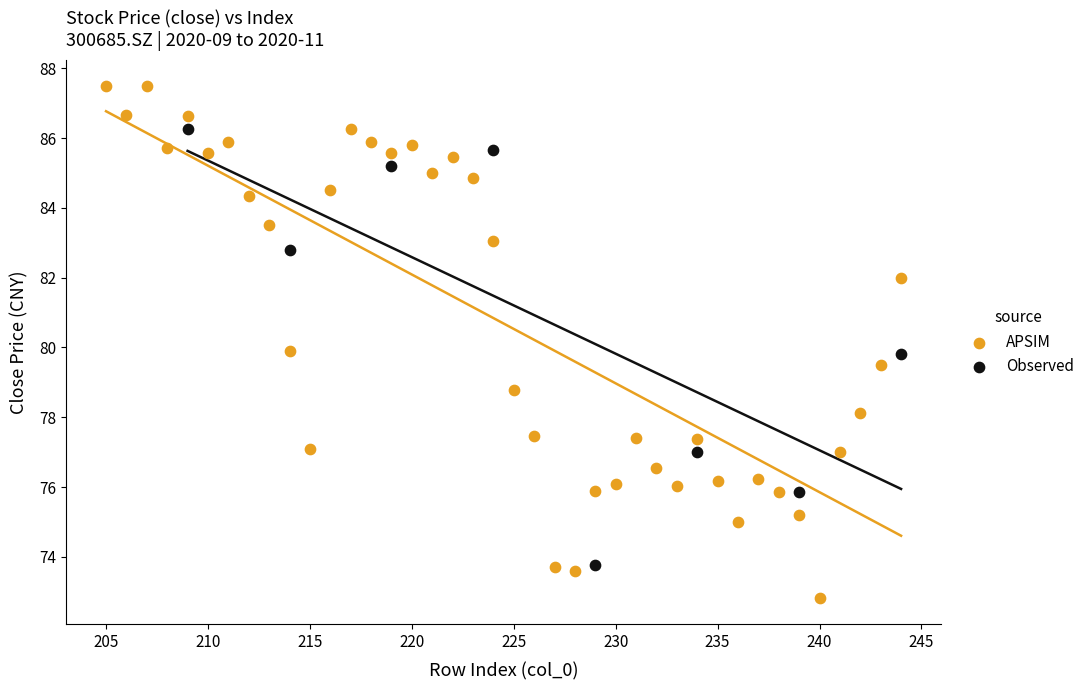

Which series has the largest Y range (max minus min)?

APSIM